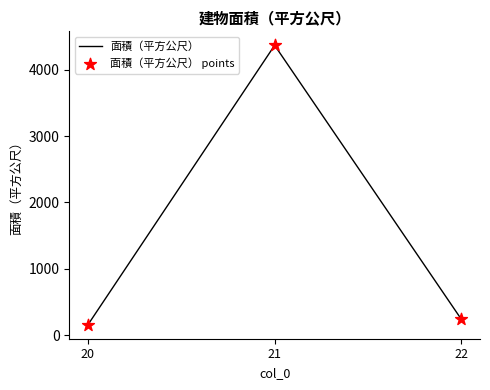

Which has a higher value, 22 or 21?

21